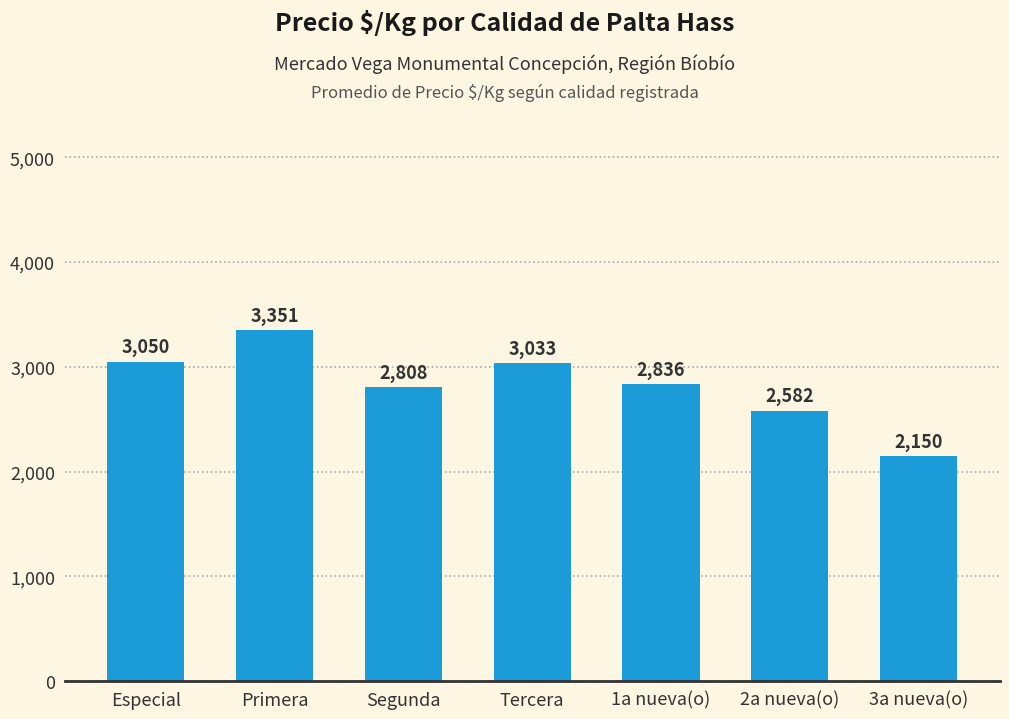

What is the label of the 7th bar from the right?

Especial